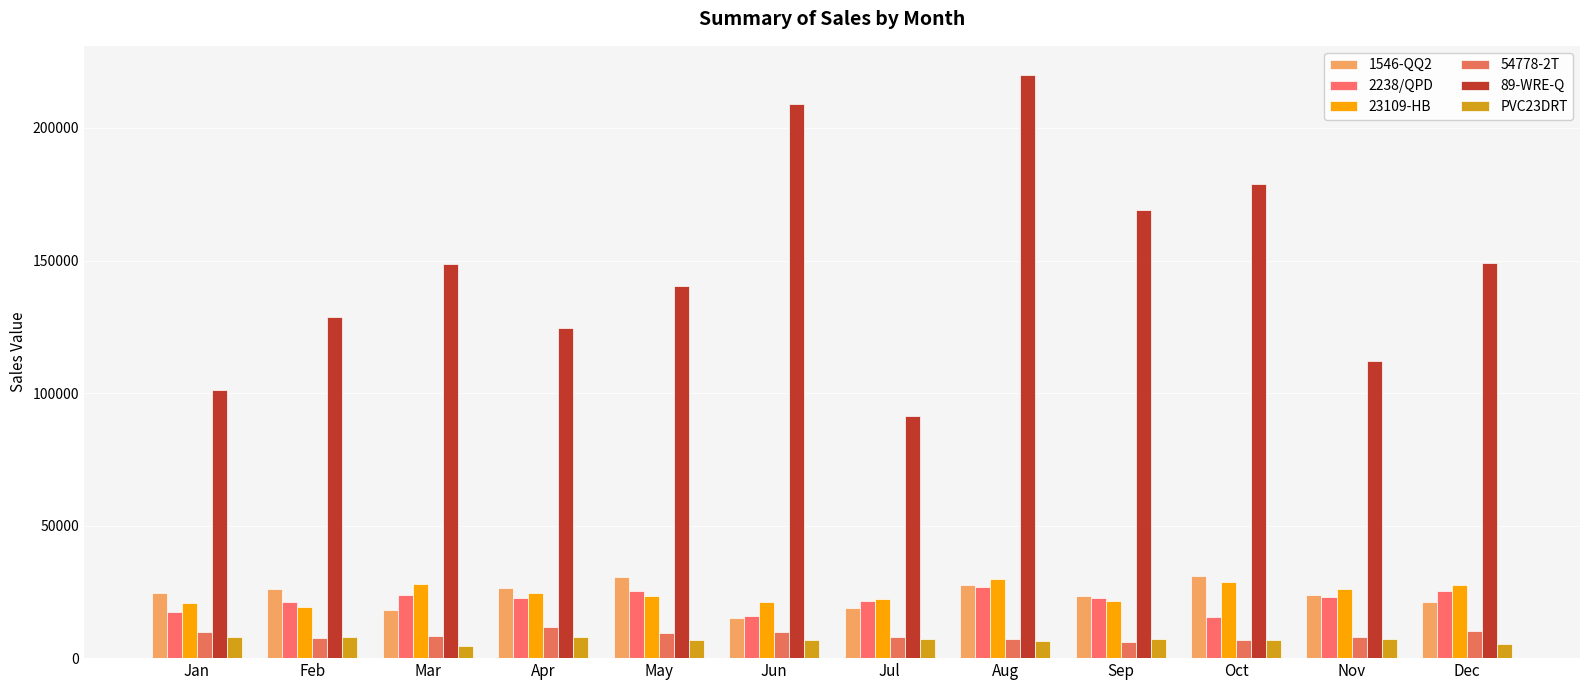

What is the difference between the maximum and minimum values in the PVC23DRT series?

3340.0